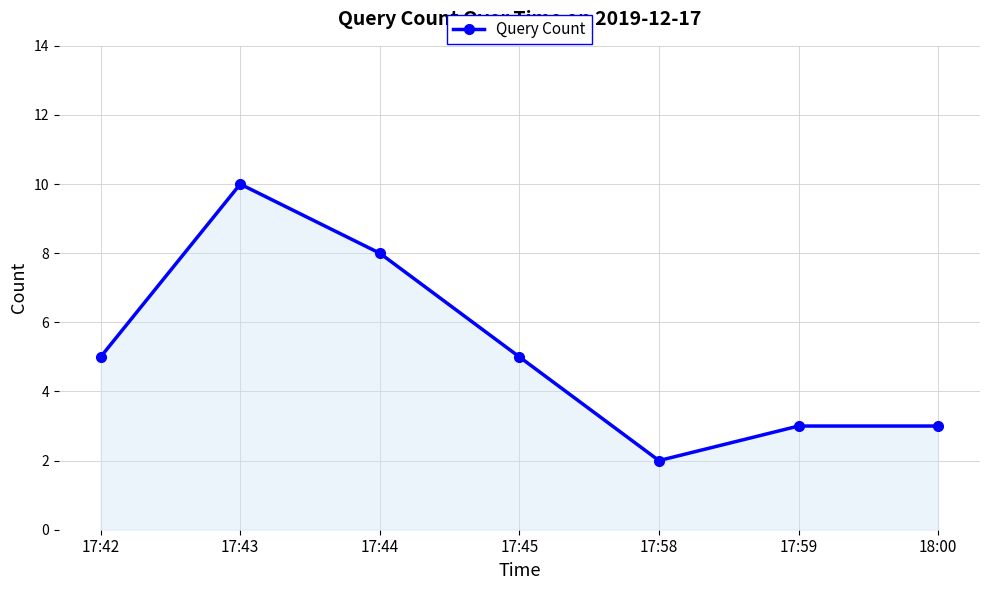

What is the label of the 2nd point from the right?

17:59